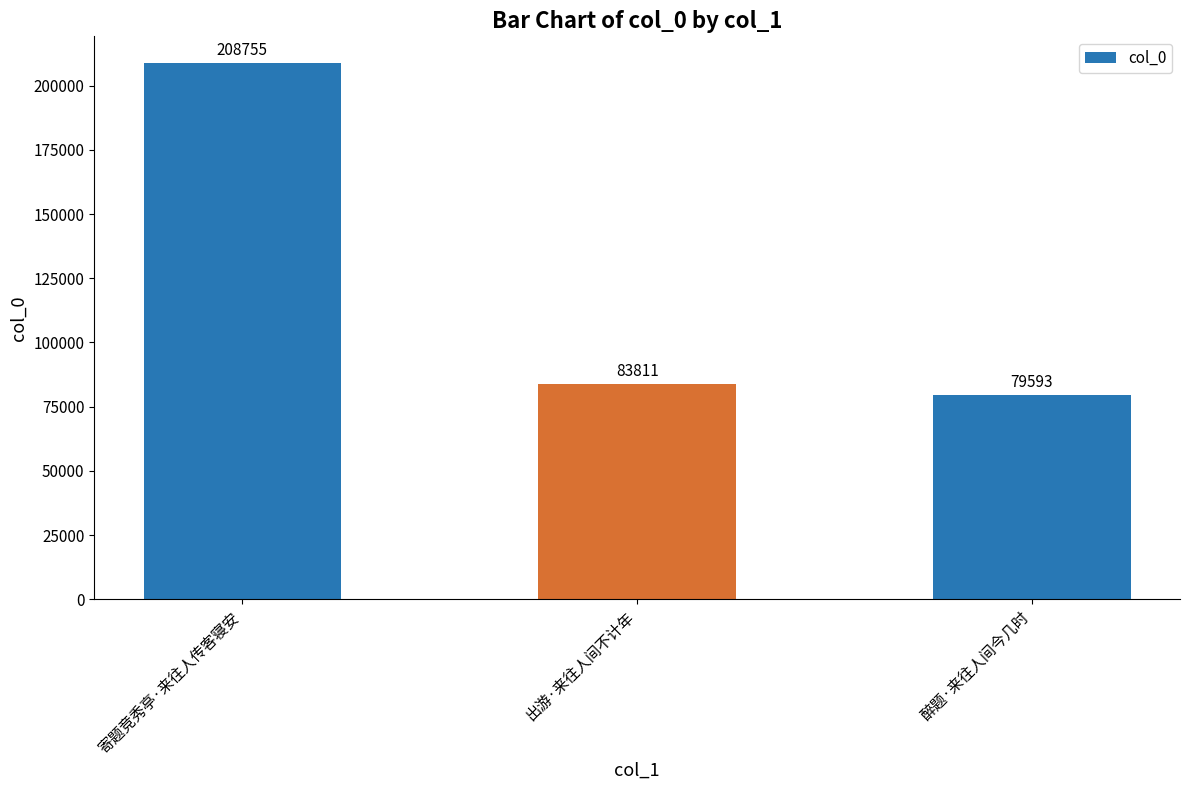

Is it true that the value at 出游·来往人间不计年 is 83811?

True